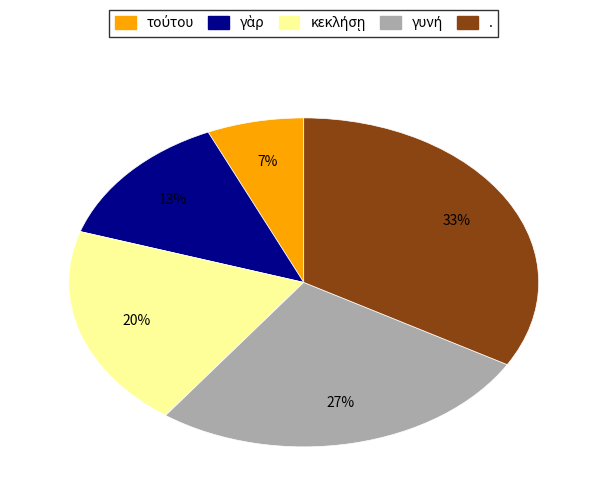

True or false: . accounts for 33% of the total.

True